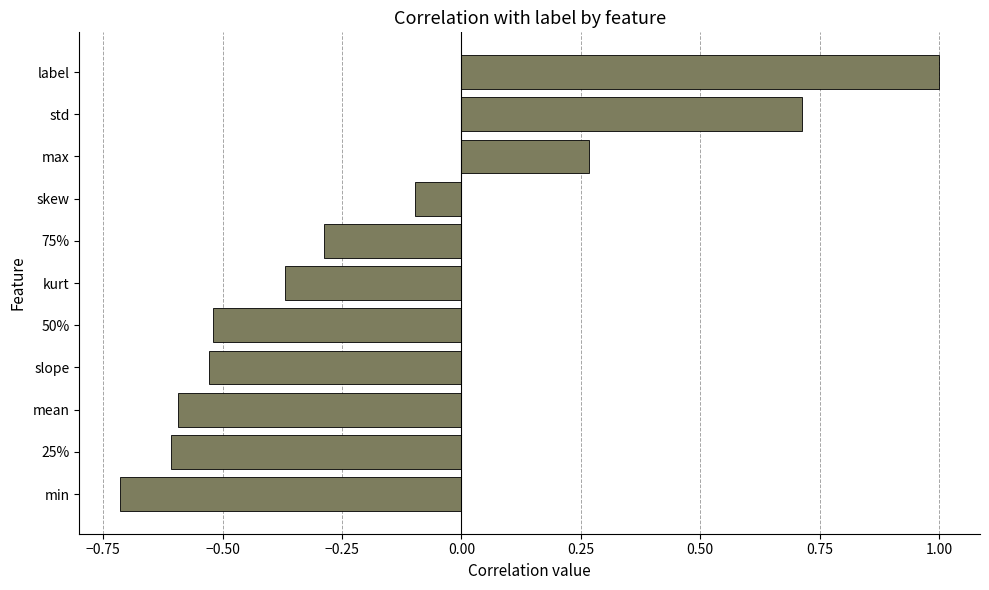

What is the change in value from kurt to skew?

+0.3